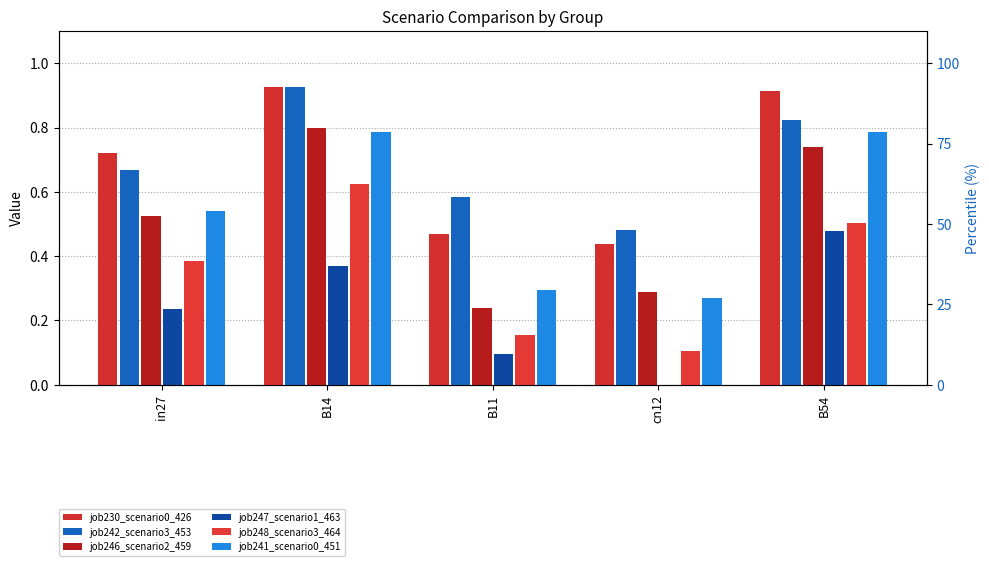

List the series in order of their peak value, lowest first.

job247_scenario1_463, job248_scenario3_464, job241_scenario0_451, job246_scenario2_459, job242_scenario3_453, job230_scenario0_426